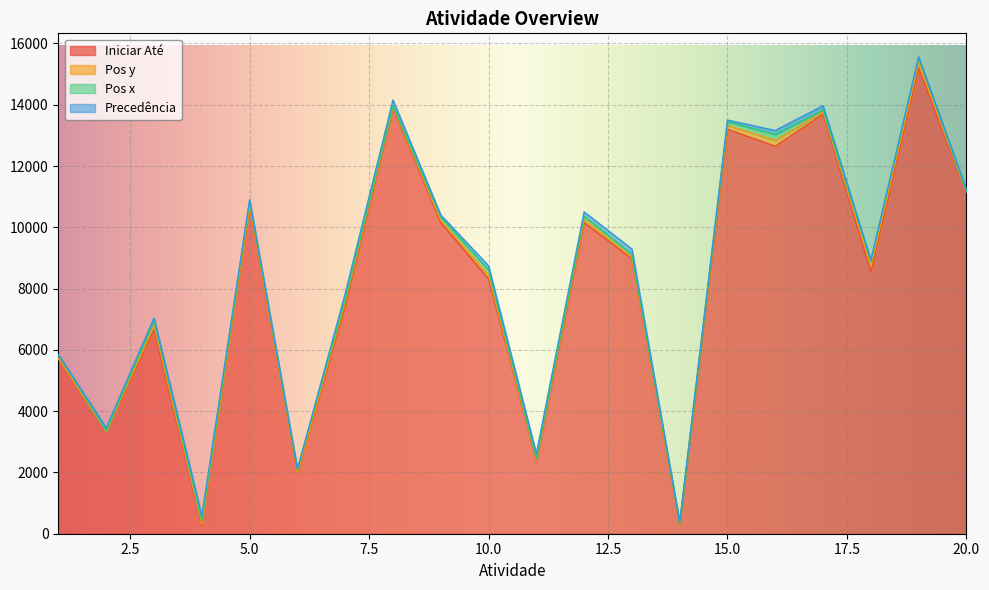

How many values in the Precedência series exceed 108?

9